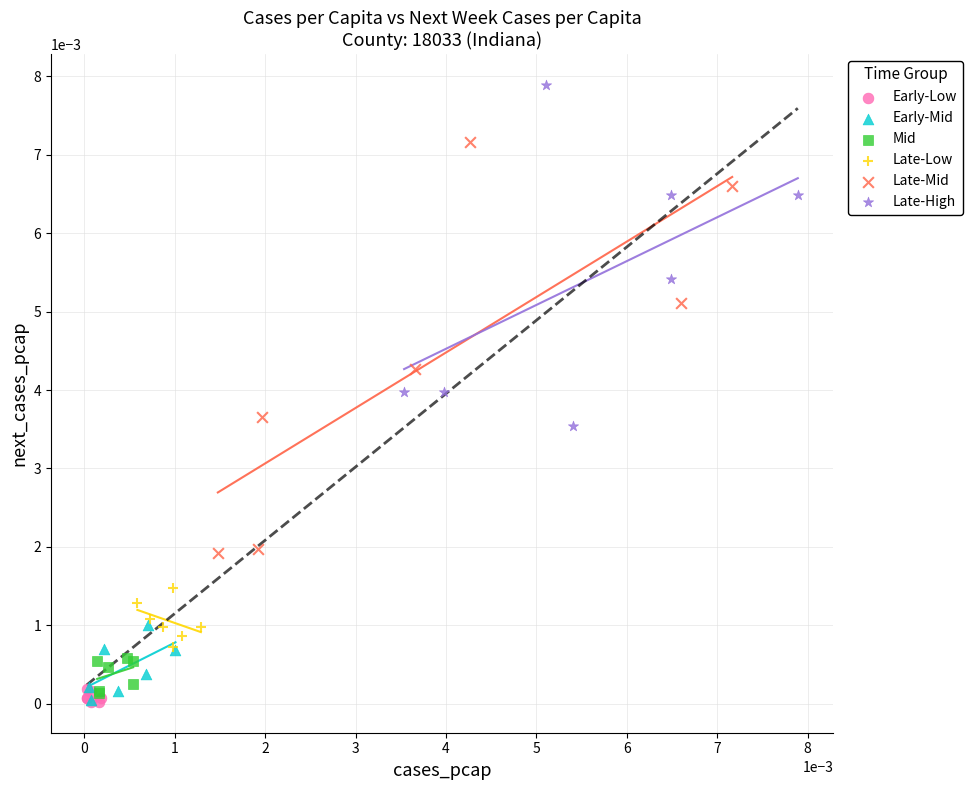

Which series contains the highest Y value?

Late-High